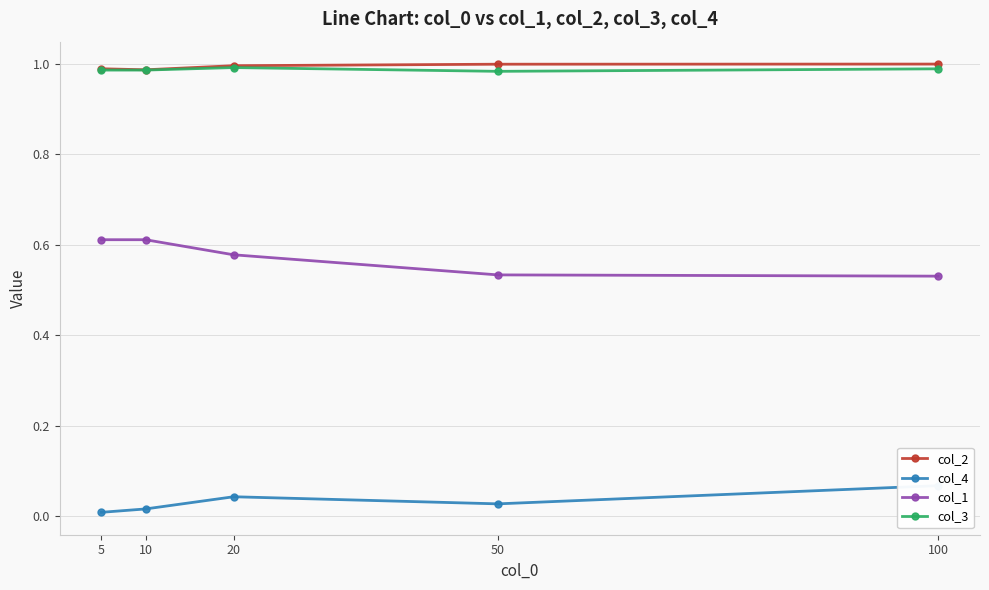

True or false: col_4 has a value of 0.0 at 50.

False